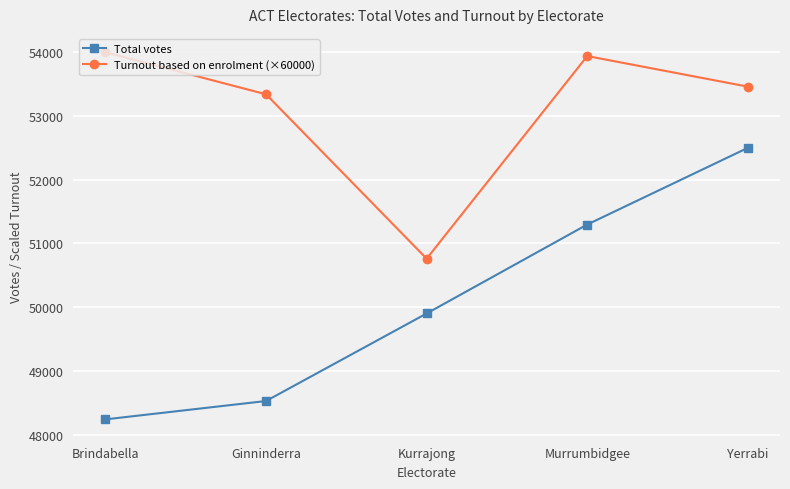

Reading right to left, transcribe all the data shown in this chart.

Total votes: 52500	51296	49900	48526	48238
Turnout based on enrolment (×60000): 53460	53940	50760	53340	54000